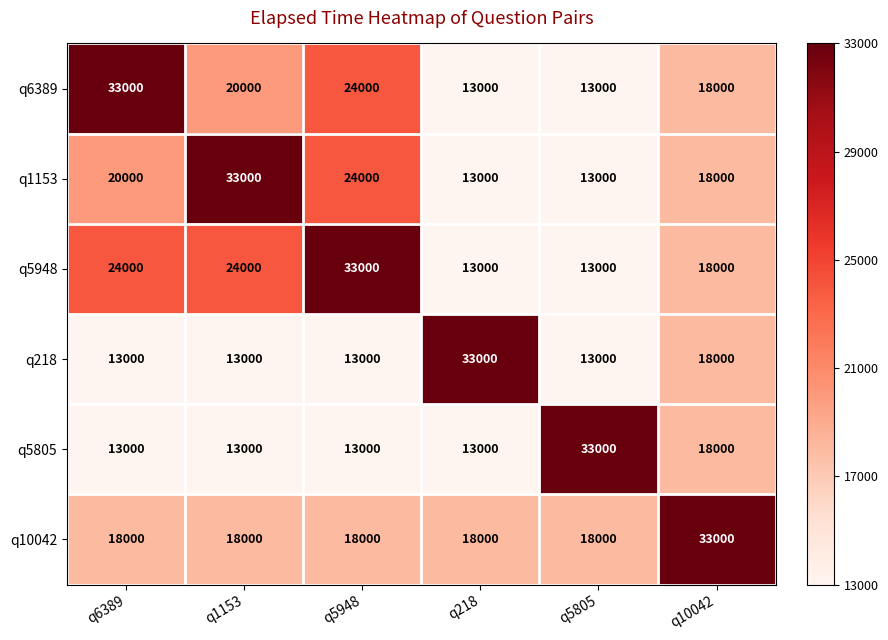

What is the average value of the q5948 series?

20833